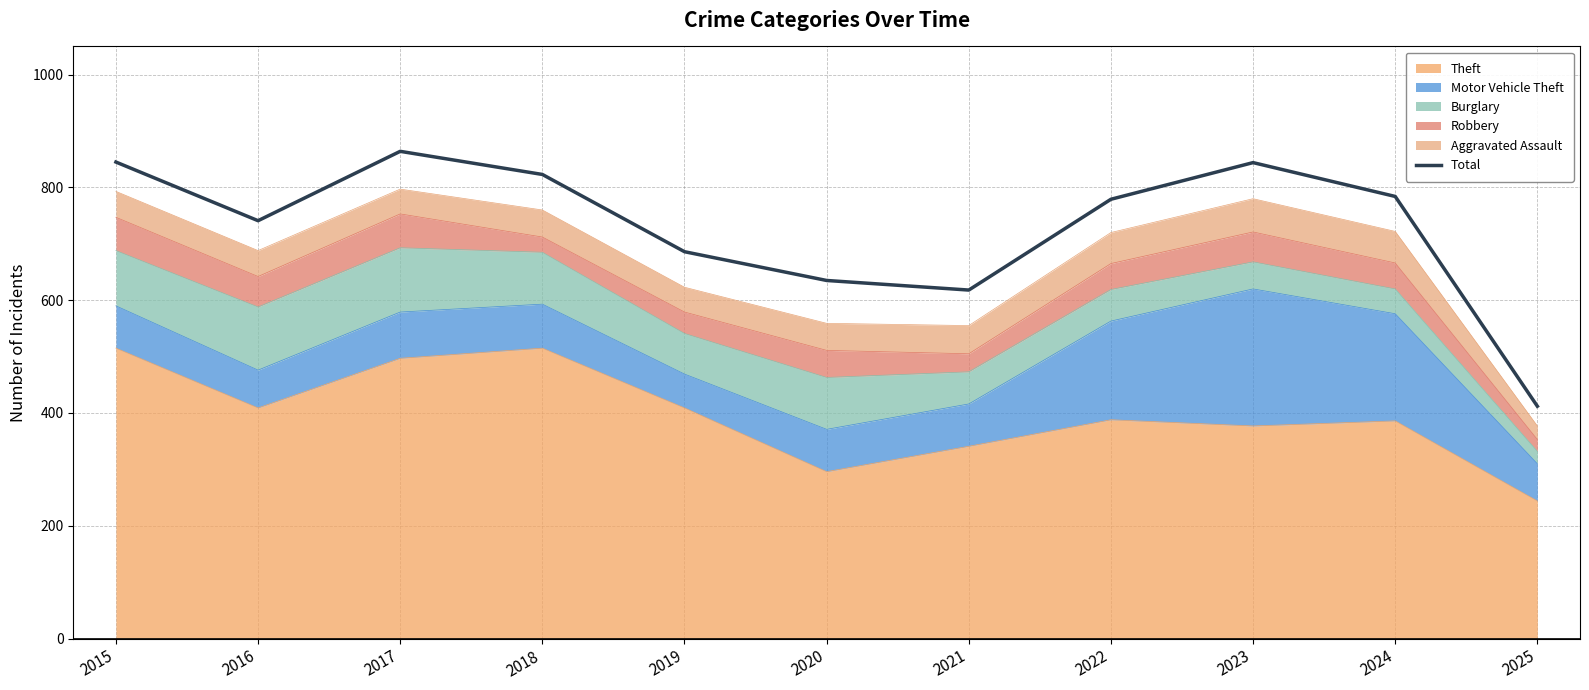

The chart shows a value of 566 at 2023. True or false?

False